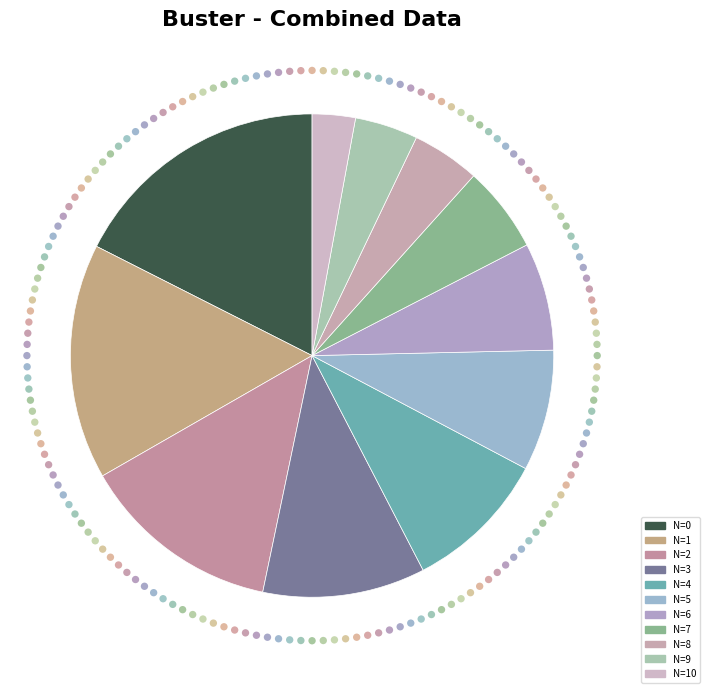

To the nearest percent, what is the difference between the largest and smallest slice percentages?

15%